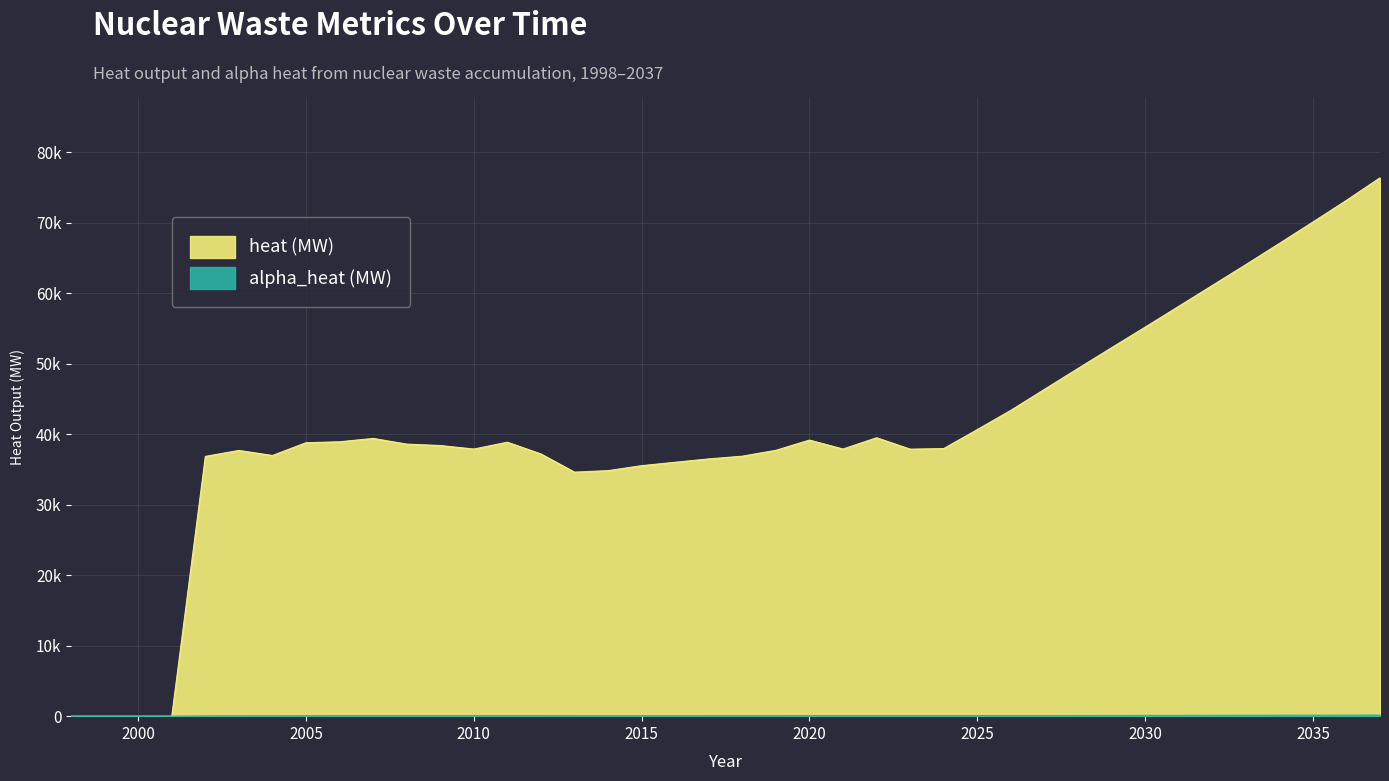

True or false: alpha_heat (MW) and heat (MW) cross at least once.

False